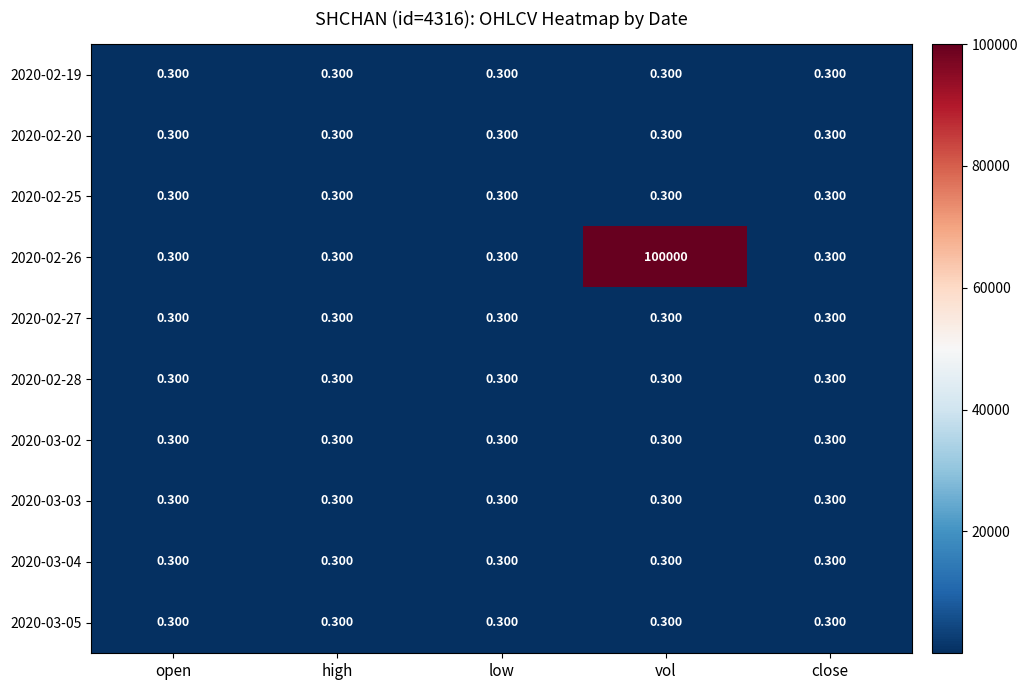

At which category is the sum across all series the highest?

vol